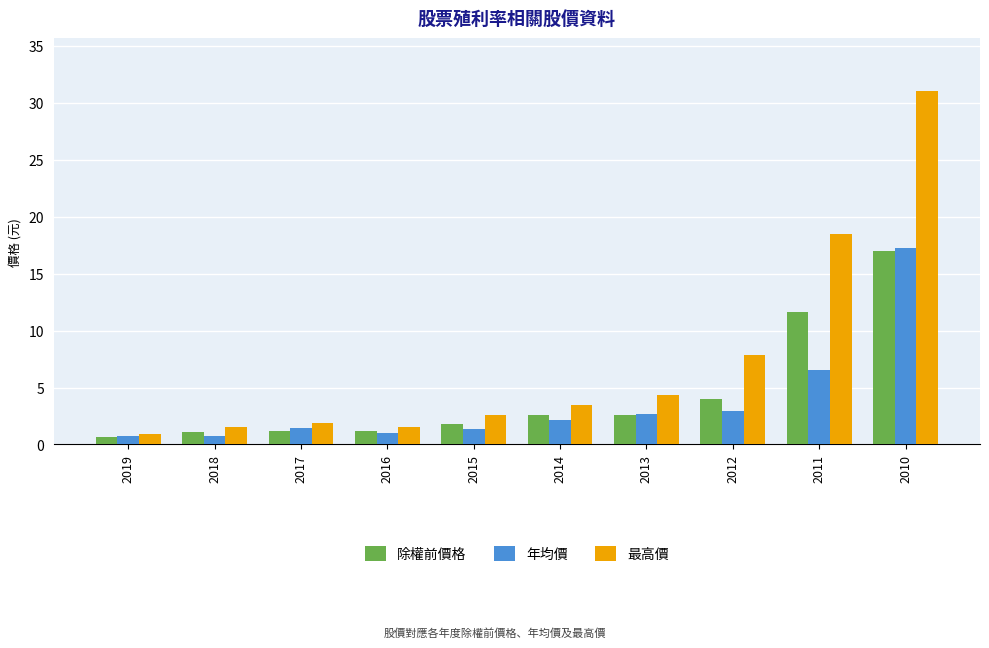

What is the sum of all 年均價 values?

36.9